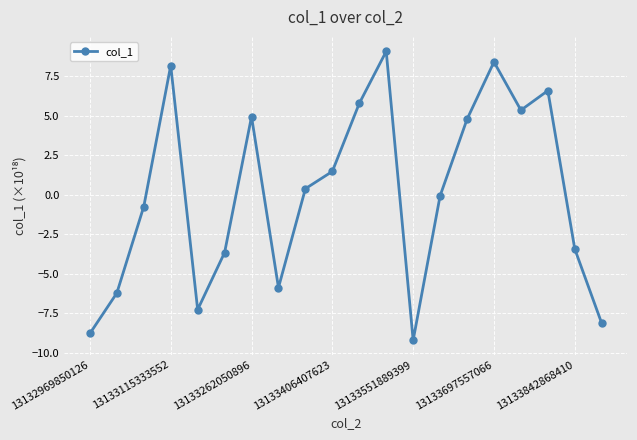

What is the greatest value displayed?

9.1